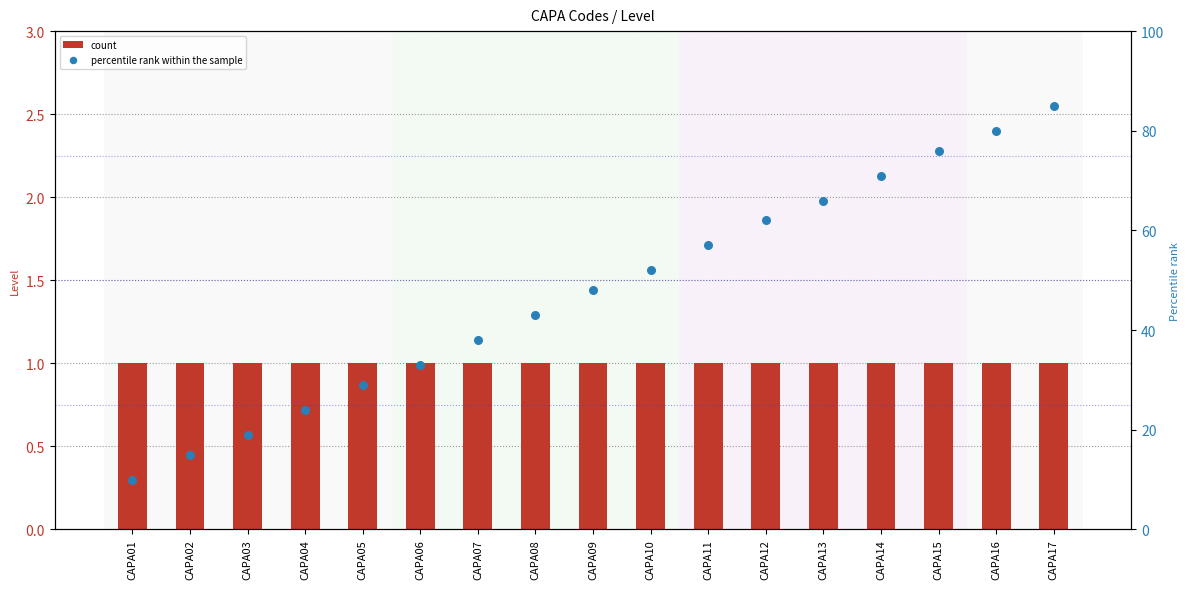

At which category is the sum across all series the highest?

CAPA17